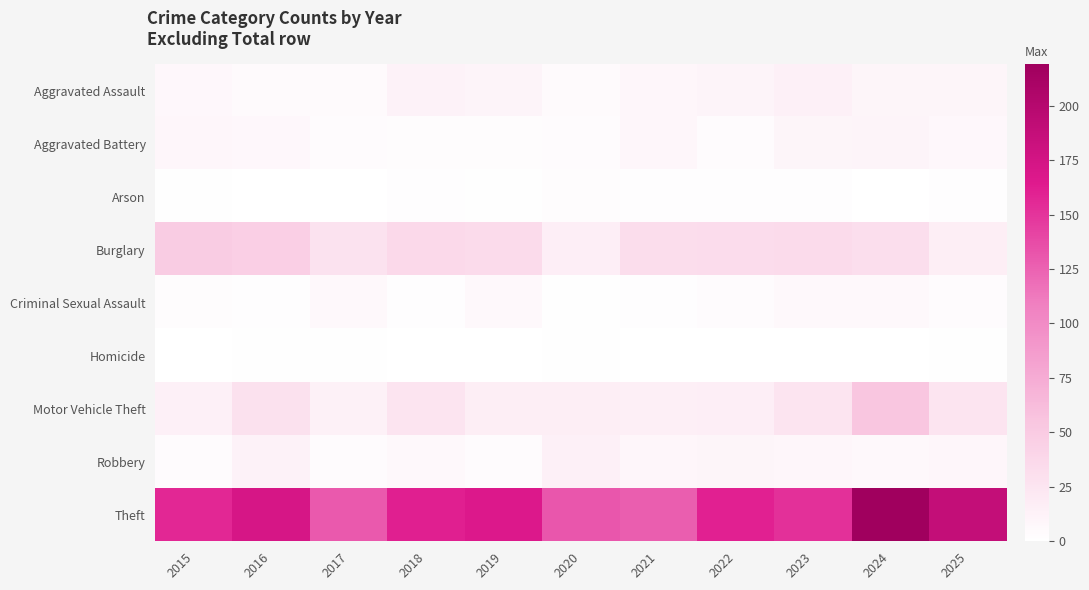

Which has a higher value, 2025 or 2015?

2025